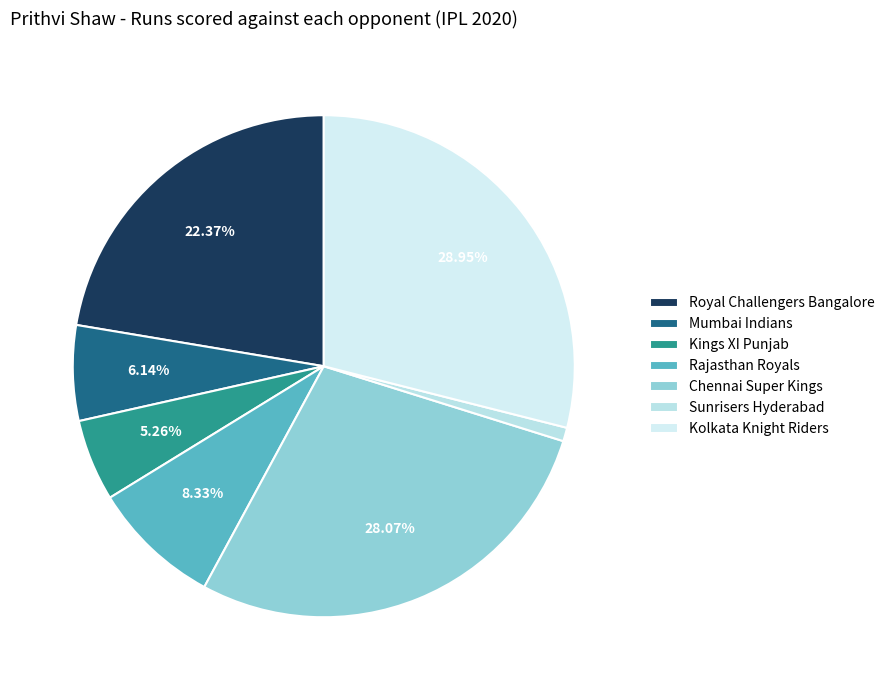

True or false: Chennai Super Kings accounts for 28% of the total.

True